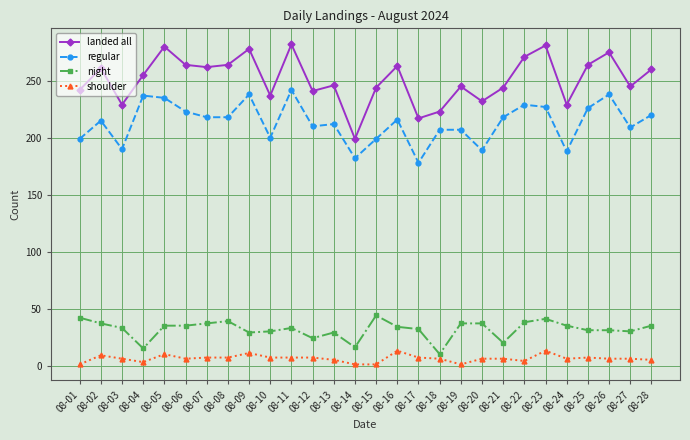

Is it true that landed all equals 264 at 08-08?

True